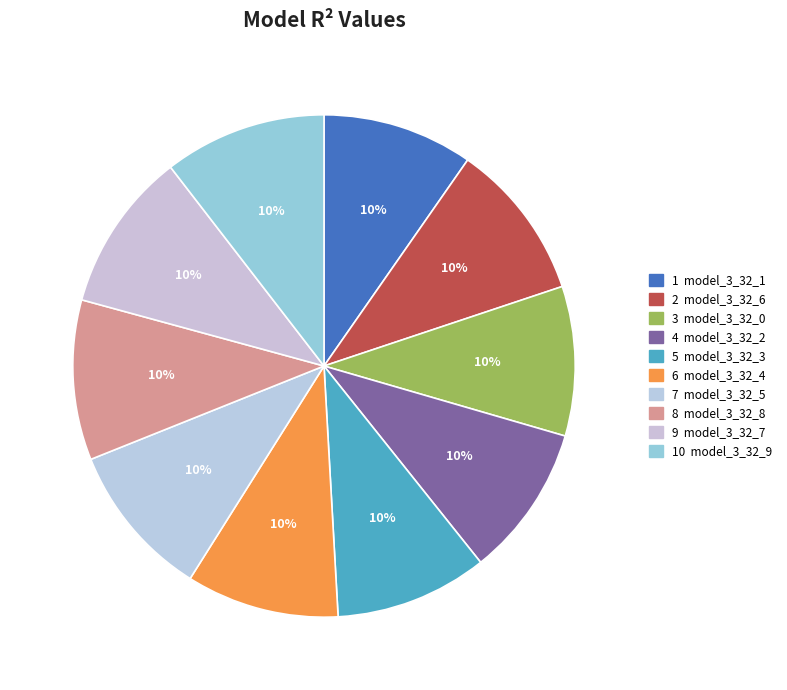

How many slices are in this pie chart?

10